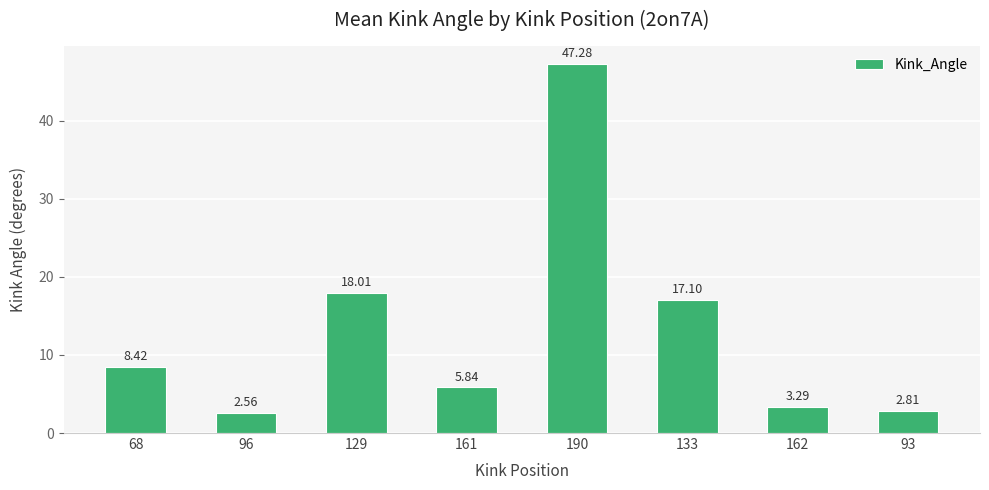

What is the difference between the maximum and second lowest values?

44.5